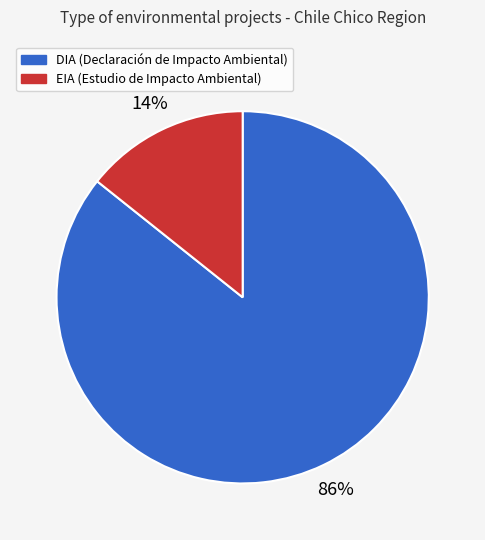

What is the largest slice in the pie chart?

DIA